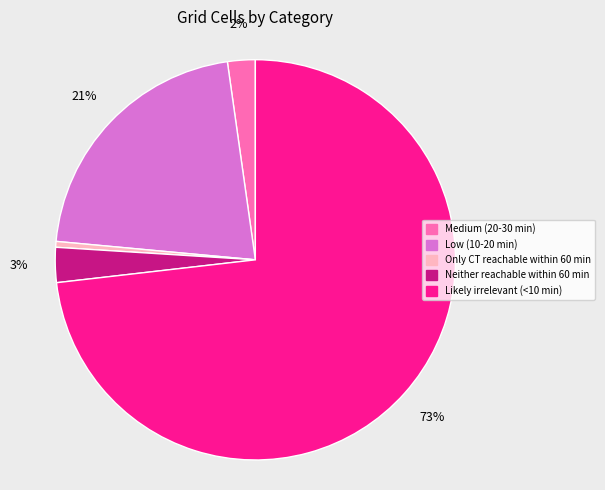

The Only CT reachable within 60 min slice represents 0% of the pie. True or false?

True